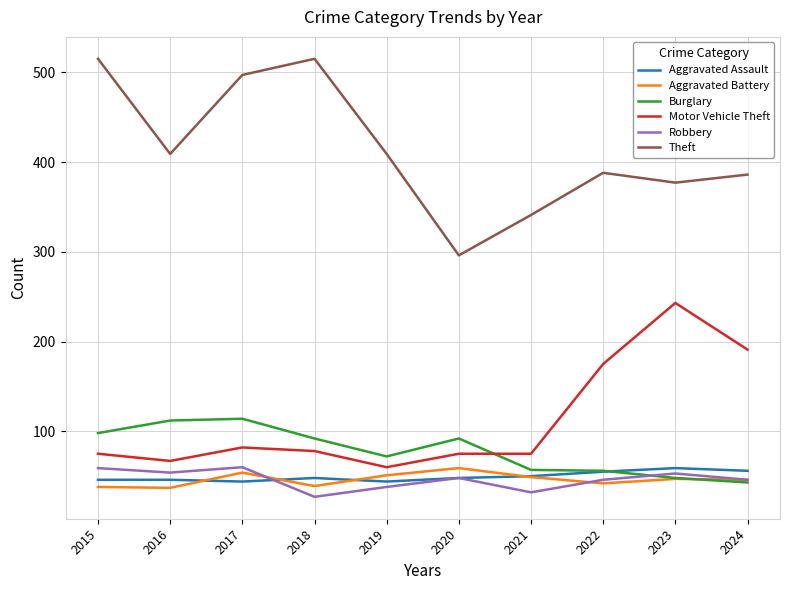

The value of Robbery at 2017 is 88. True or false?

False